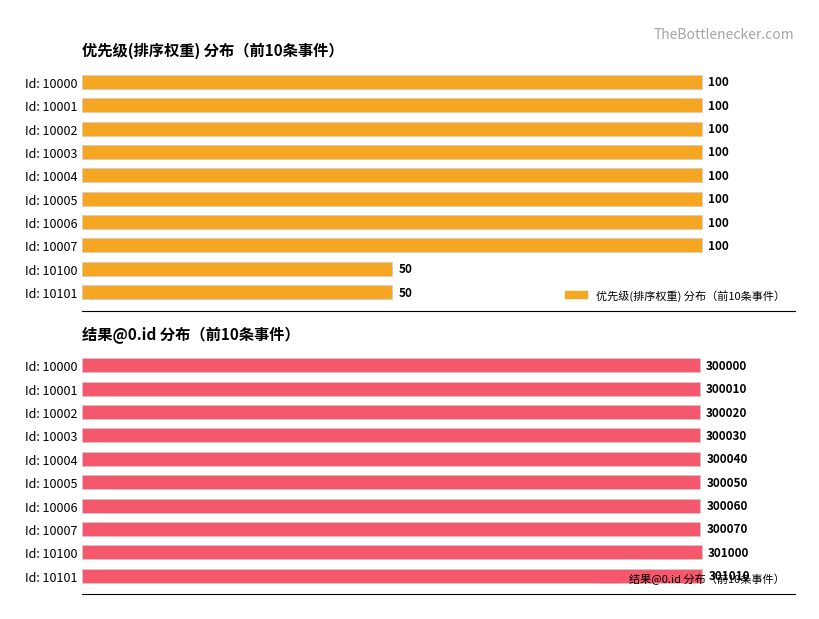

List the series in order of their peak value, lowest first.

优先级(排序权重) 分布（前10条事件）, 结果@0.id 分布（前10条事件）